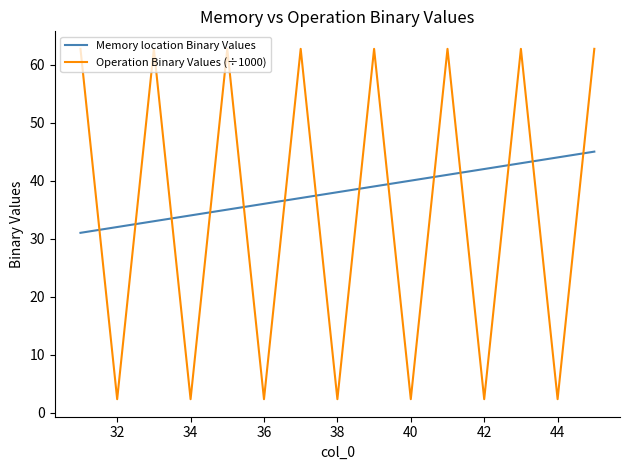

True or false: Memory location Binary Values and Operation Binary Values (÷1000) cross at least once.

True